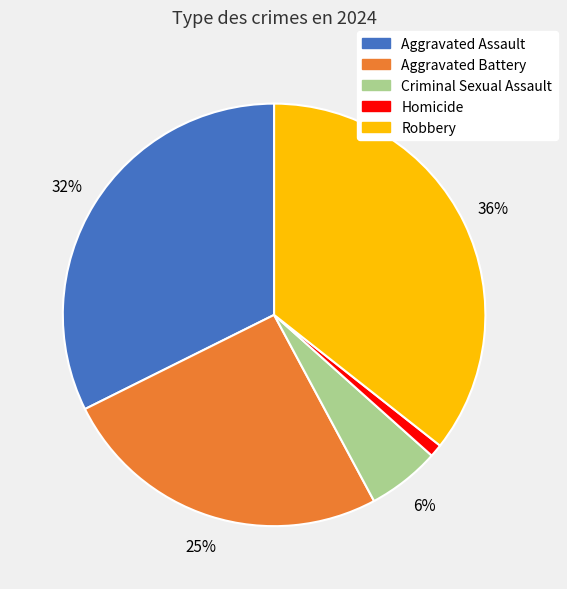

The Aggravated Assault slice represents 32% of the pie. True or false?

True